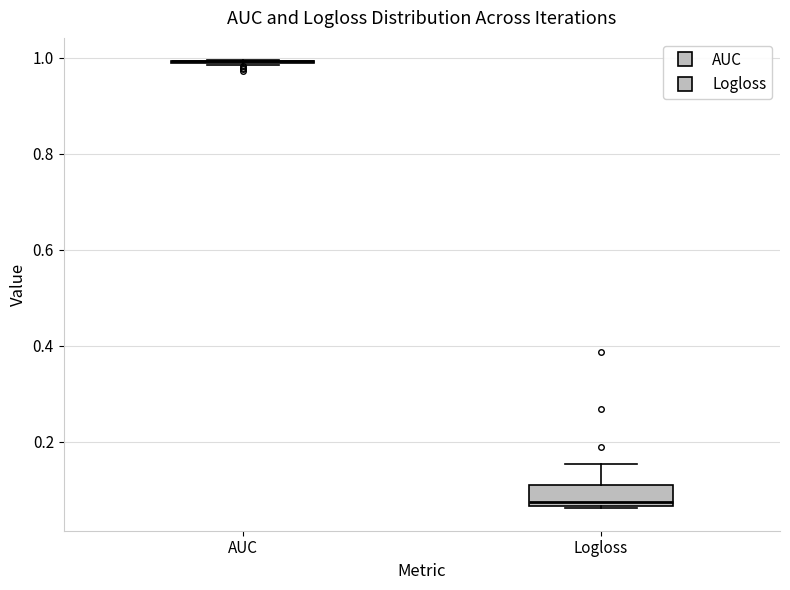

Where does the upper whisker of the box for Logloss end on the y-axis? The values are not printed on the chart, so give them approximately, as read against the axis.

0.16